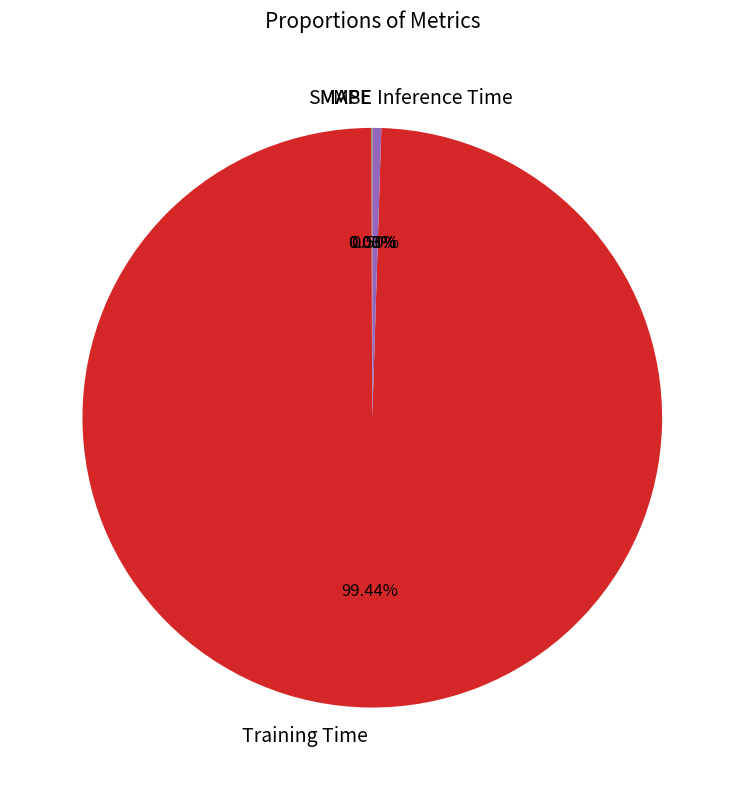

Combined, do Inference Time and Training Time account for over 50%?

Yes